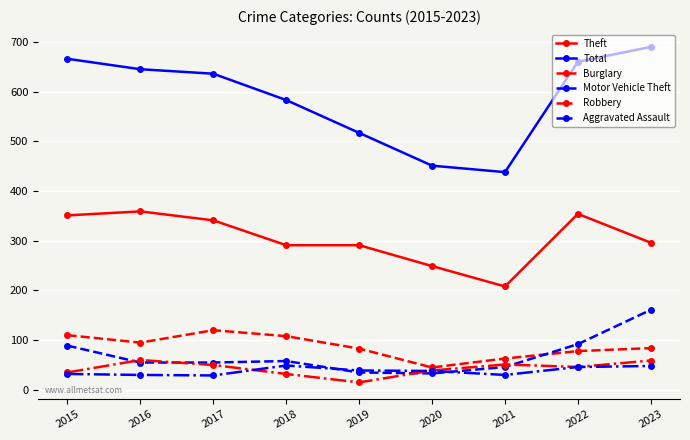

Which series has the largest range (max minus min)?

Total